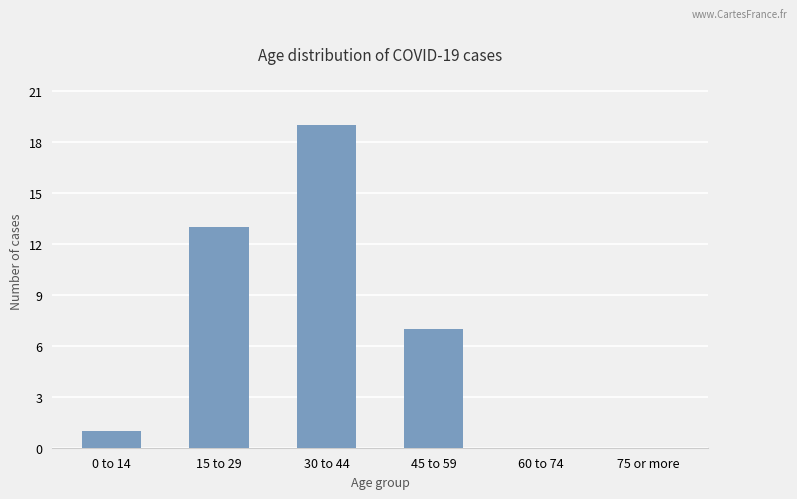

Approximately how many times larger is the value at 15 to 29 compared to 30 to 44?

0.7